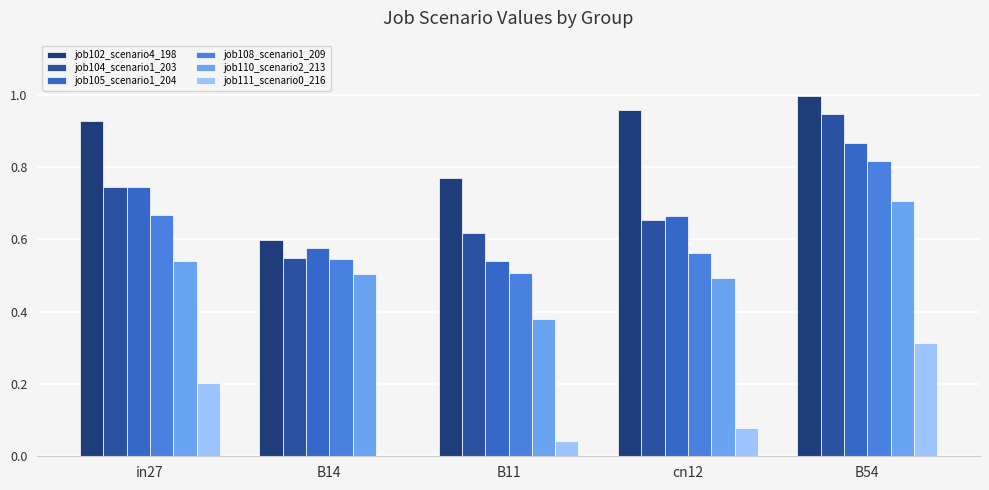

Are the bars grouped side by side (vs. stacked)?

Yes